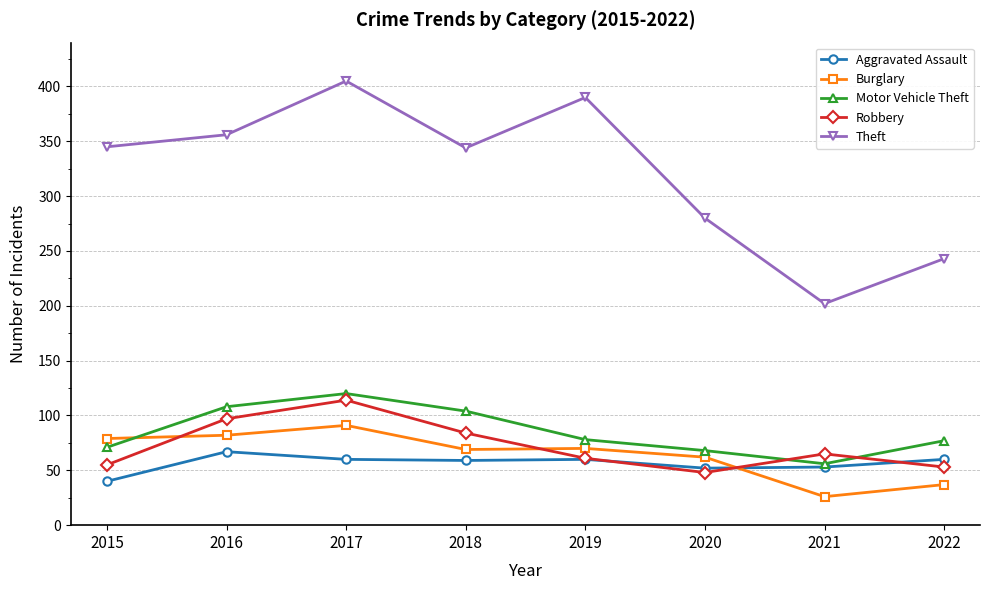

At how many categories does at least one series exceed 209?

7